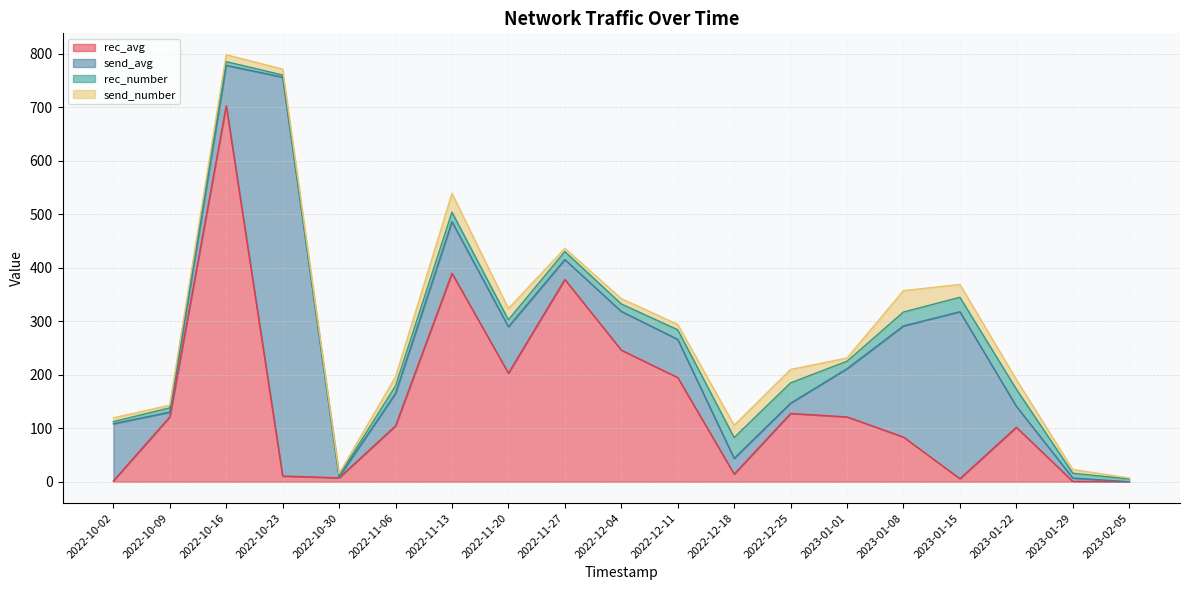

The rec_number series shows 67.6 at 2022-12-18. True or false?

False